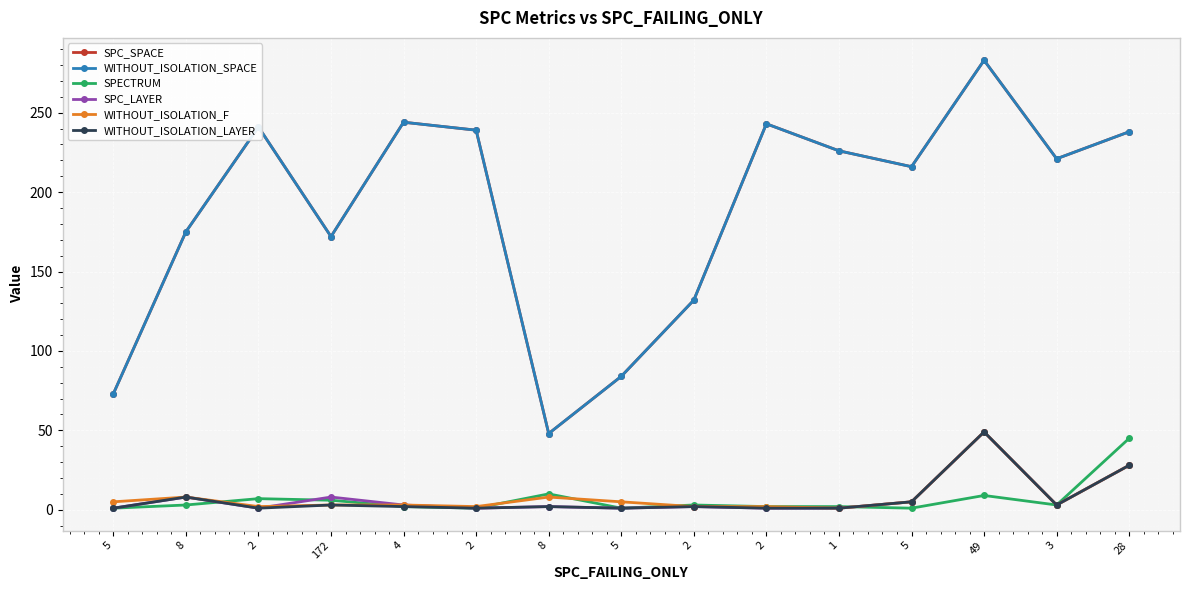

Does the chart have visible grid lines?

Yes